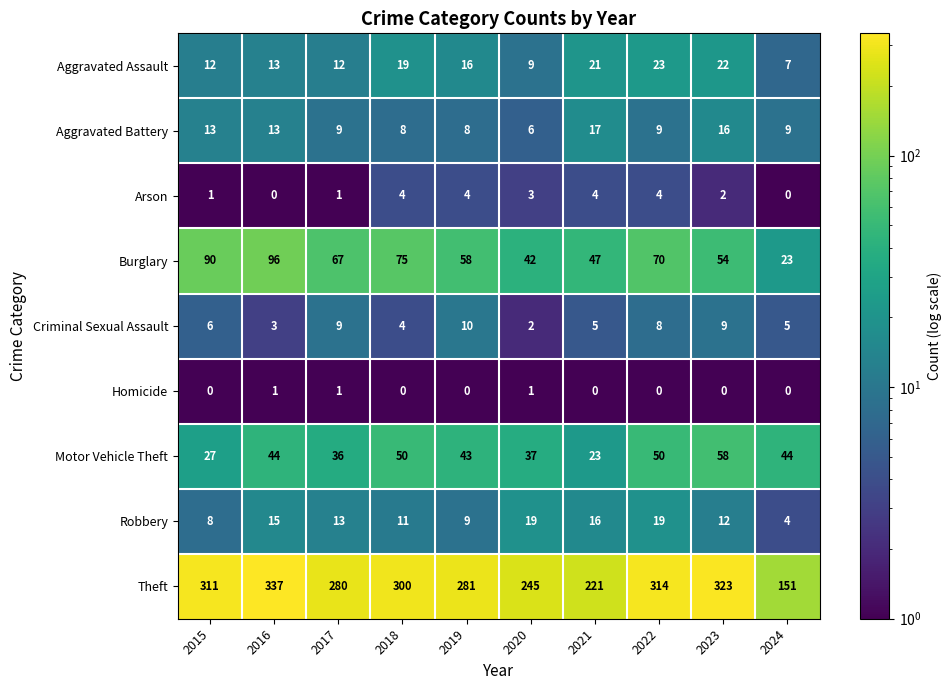

Which series changed the most between 2017 and 2020?

Theft